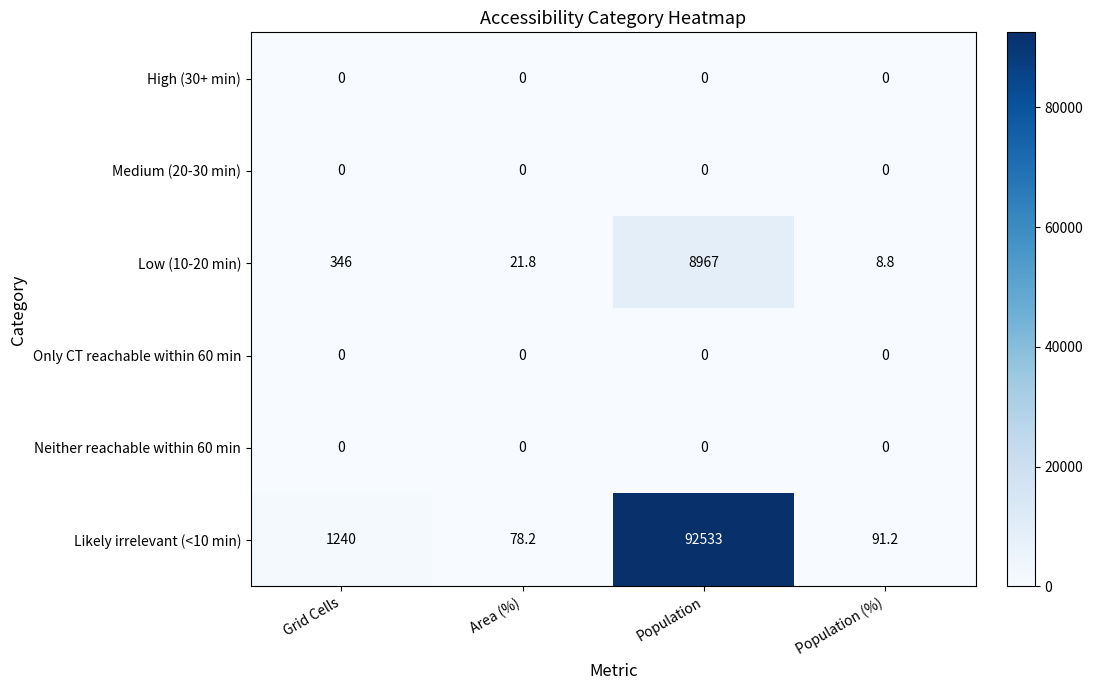

The value of High (30+ min) at Population (%) is 0.0. True or false?

True